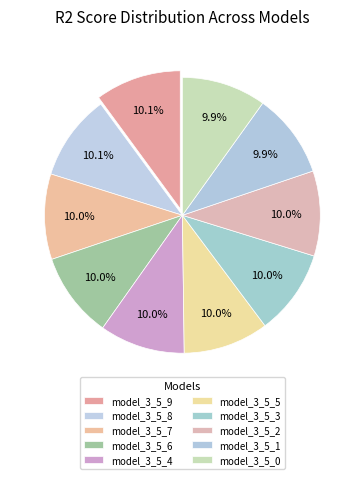

True or false: model_3_5_2 accounts for 10% of the total.

True